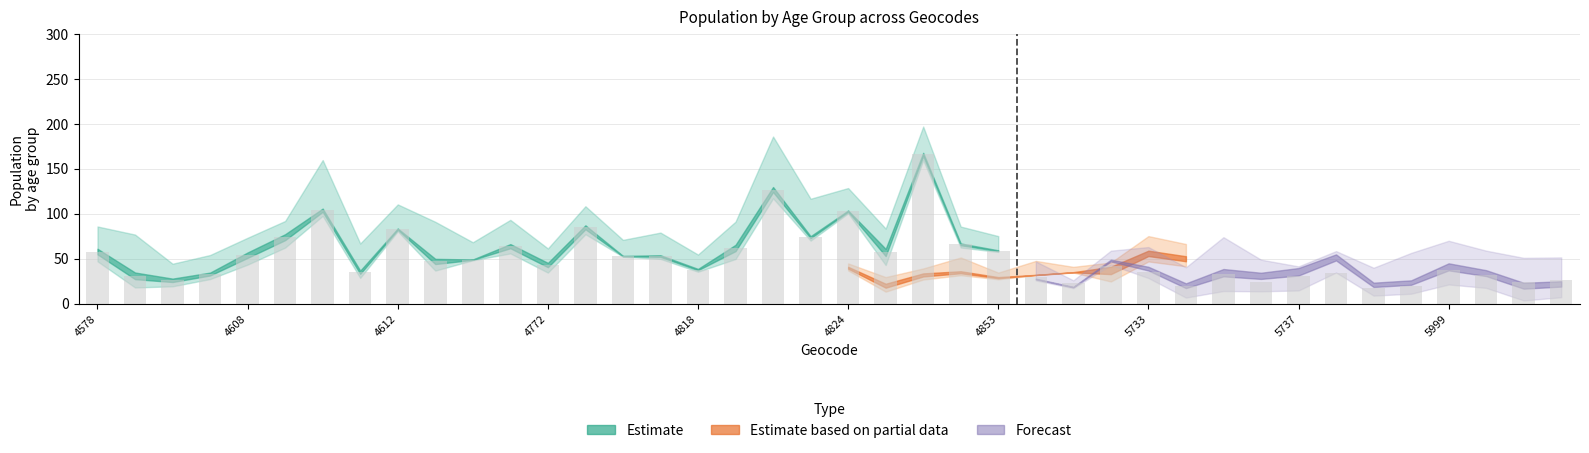

What is the value of the 7th bar from the left?

104